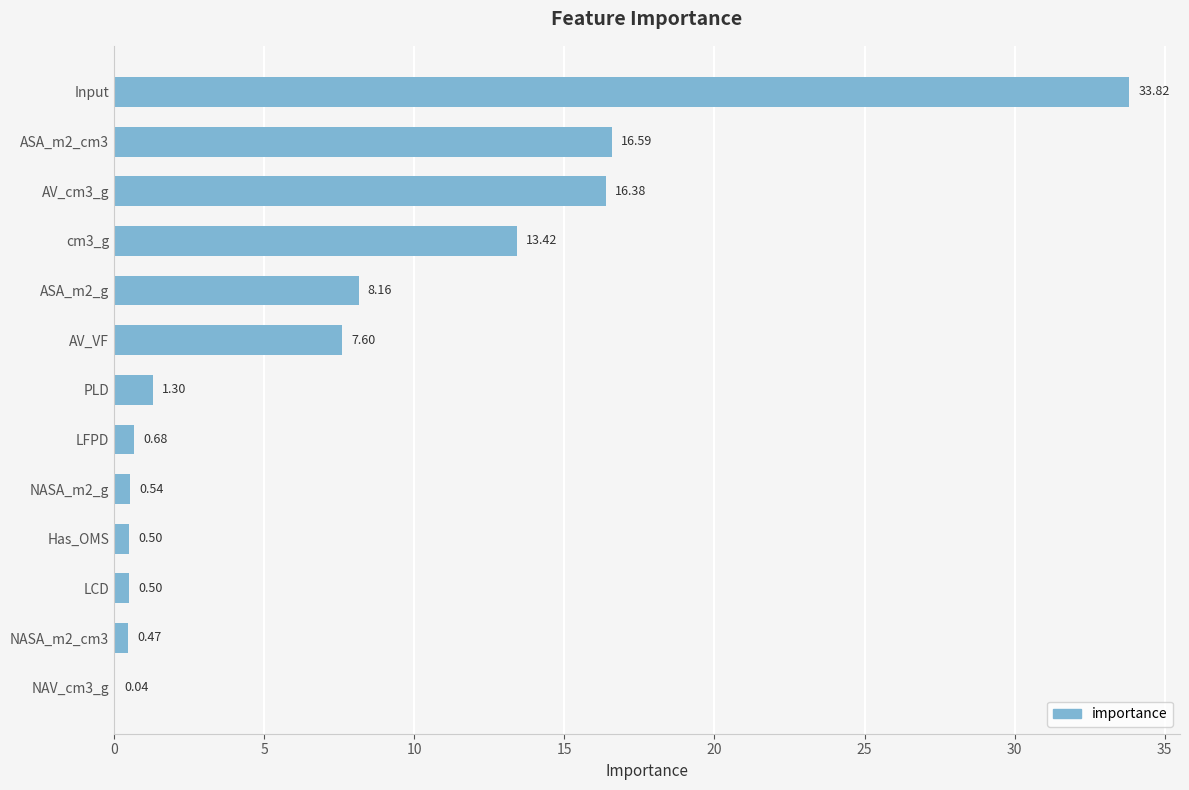

Which label corresponds to the largest value in the chart?

Input